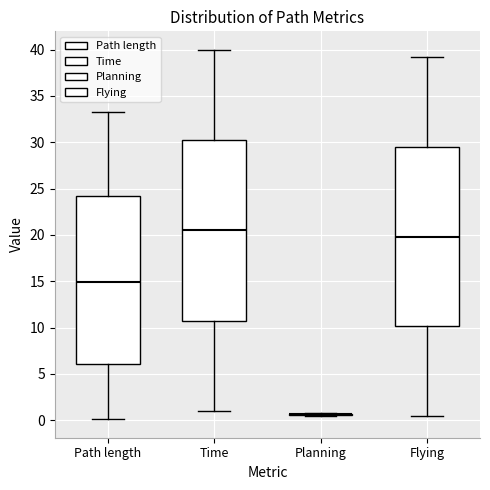

Reading left to right, read every box against the y-axis: the position of its median line, the range the box covers, and the ends of its whiskers. The values are not printed on the chart, so give them approximately, as read against the axis.

Path length: median 15.0, box 6.0 to 24.0, whiskers 0.0 to 33.0
Time: median 20.5, box 10.5 to 30.0, whiskers 1.0 to 40.0
Planning: box collapsed to a line at 0.5, whiskers 0.5 to 1.0
Flying: median 20.0, box 10.0 to 29.5, whiskers 0.5 to 39.0